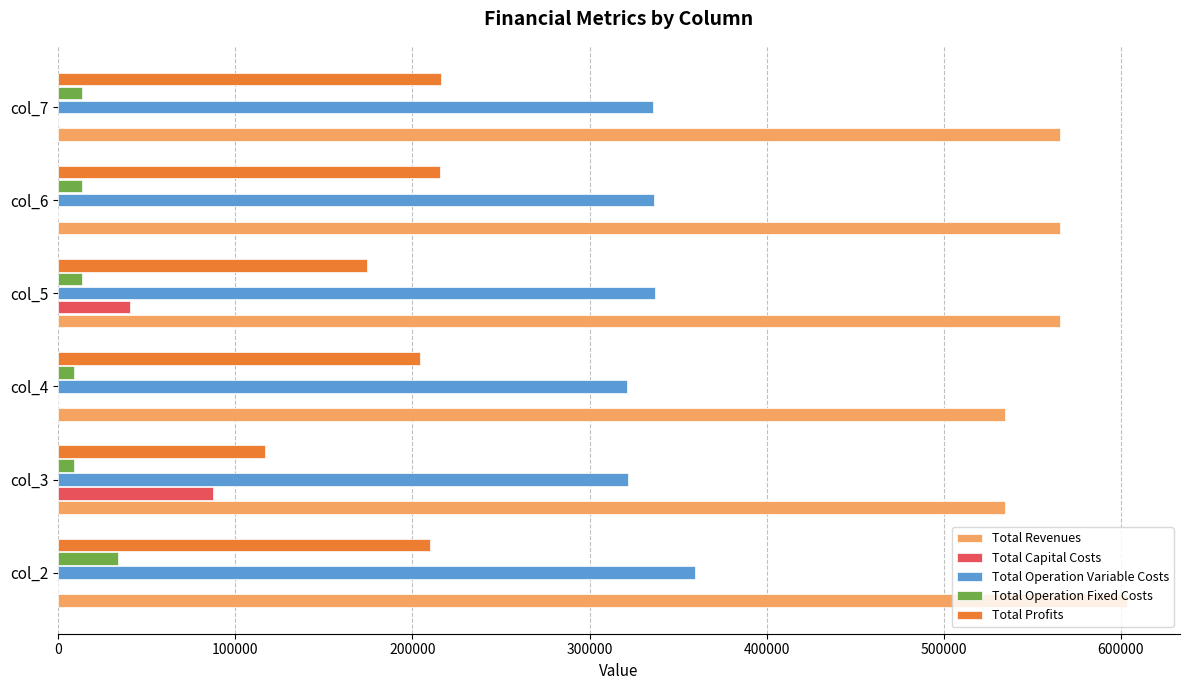

The value of Total Revenues at col_5 is 254051.9. True or false?

False